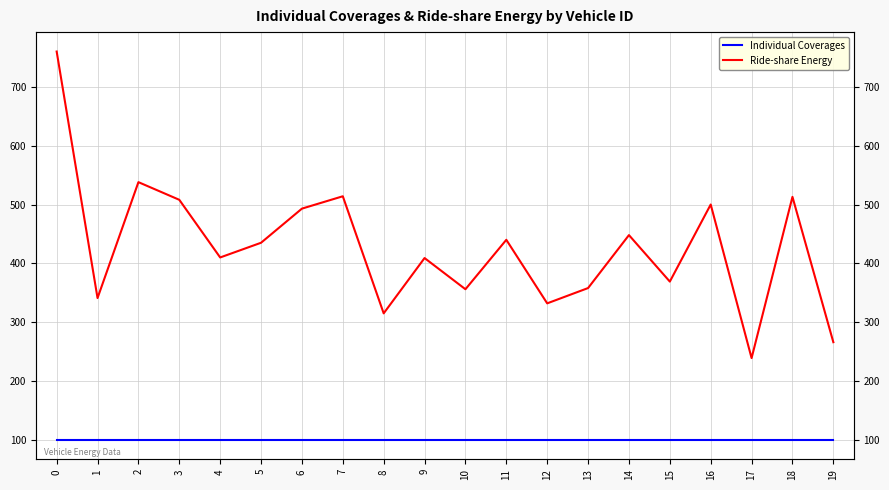

At 16, list the series in order from largest to smallest.

Ride-share Energy, Individual Coverages